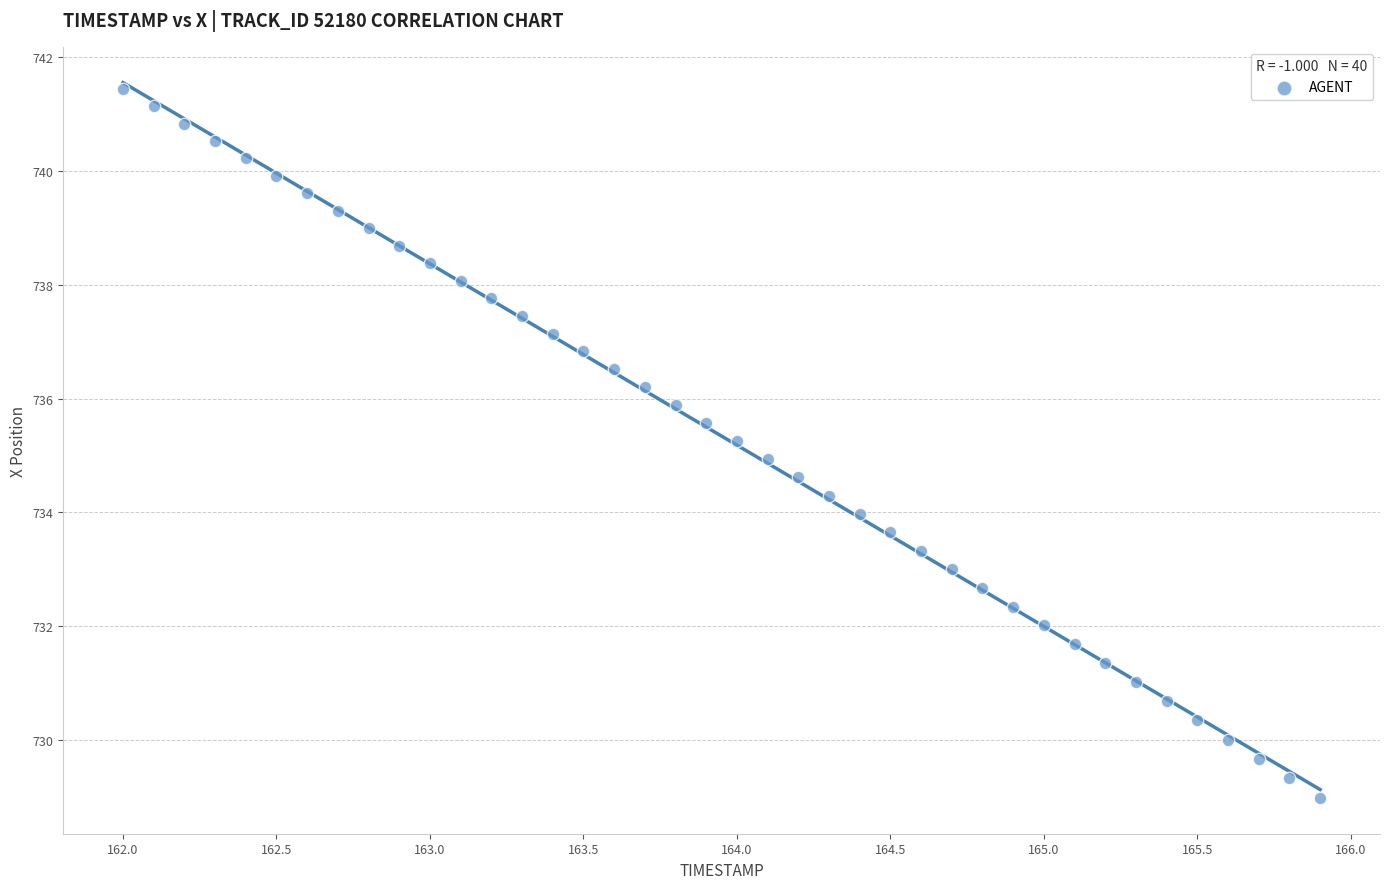

What is the range of X values (max minus min)?

3.9